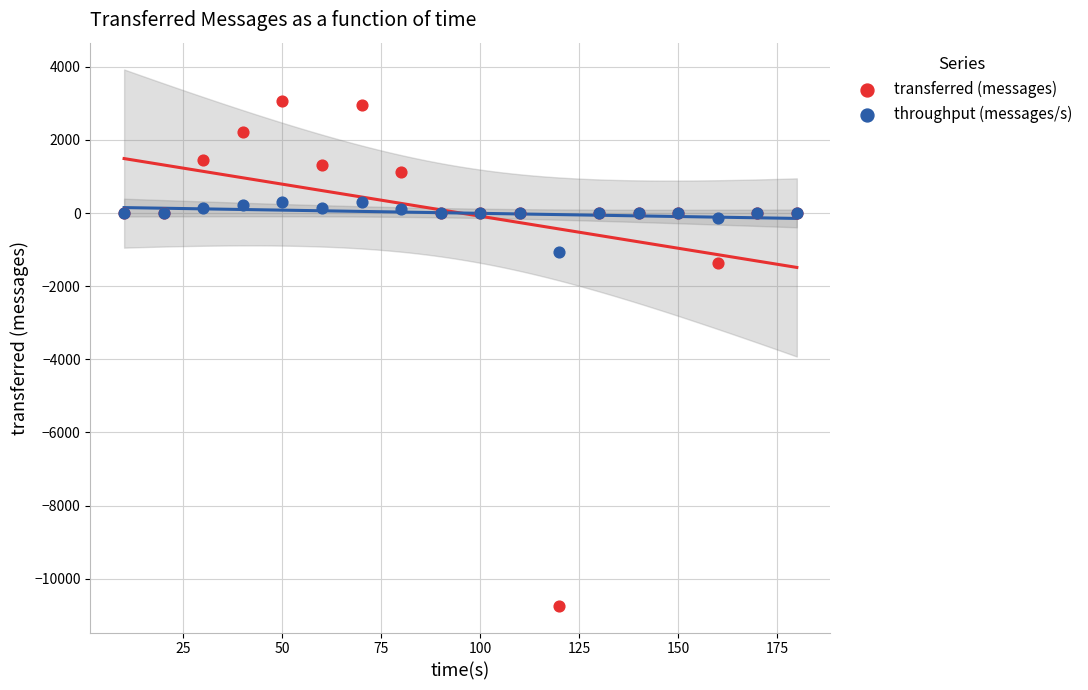

Which series has the largest Y range (max minus min)?

transferred (messages)